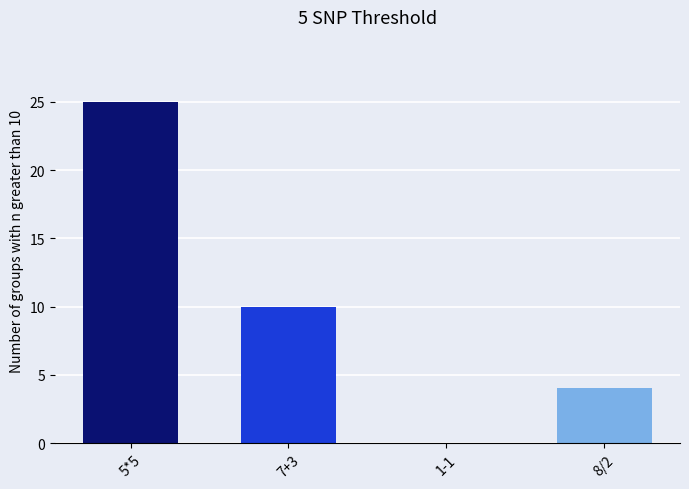

Count the number of data series in this chart.

1